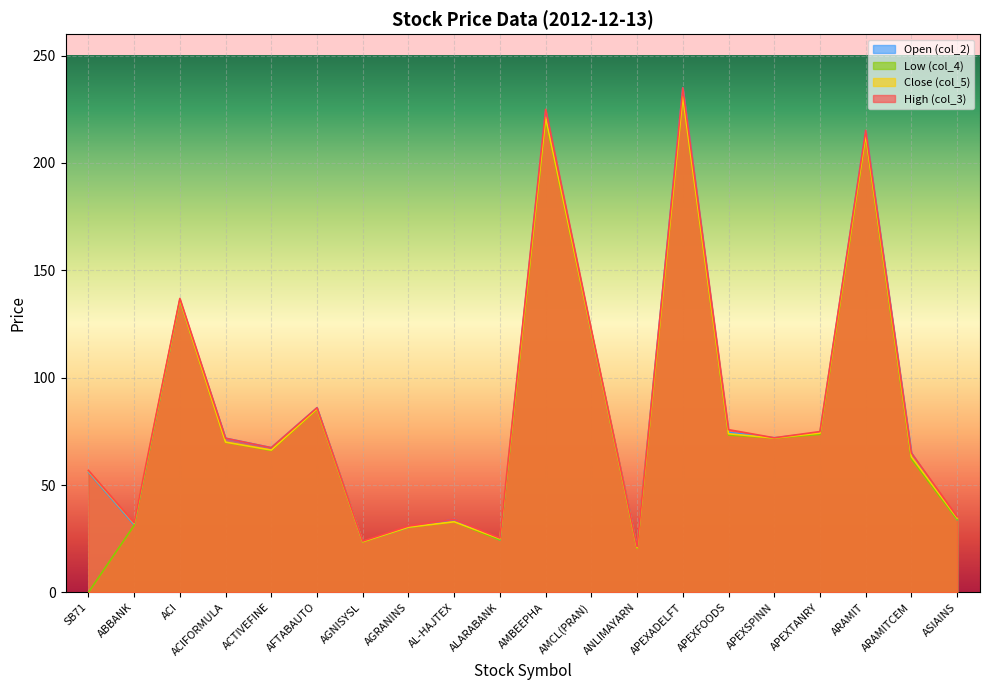

How many series are shown in this chart?

4